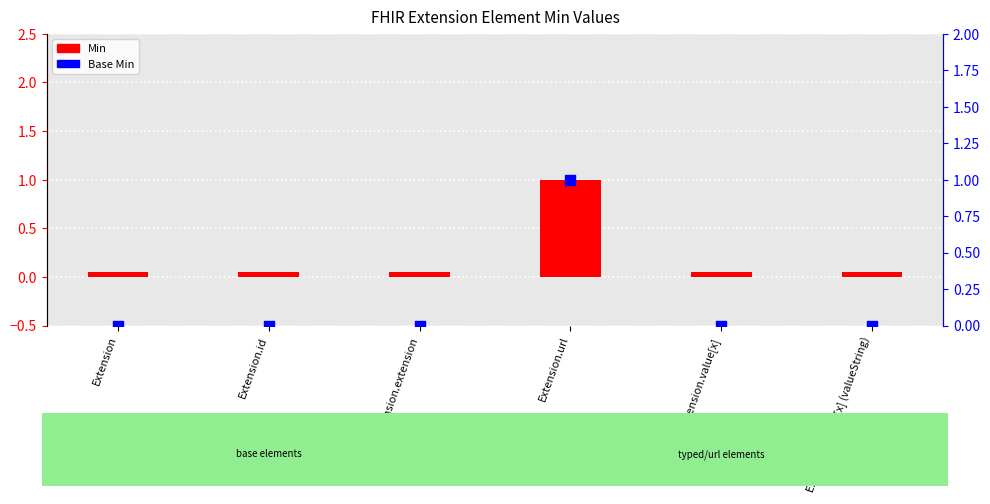

What are all the series names shown in the legend?

Min, Base Min